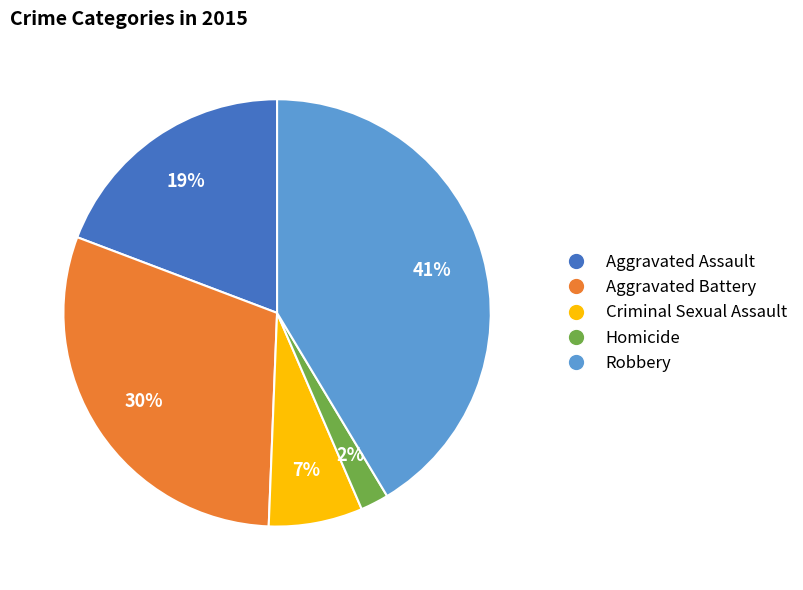

True or false: Aggravated Assault accounts for 28% of the total.

False